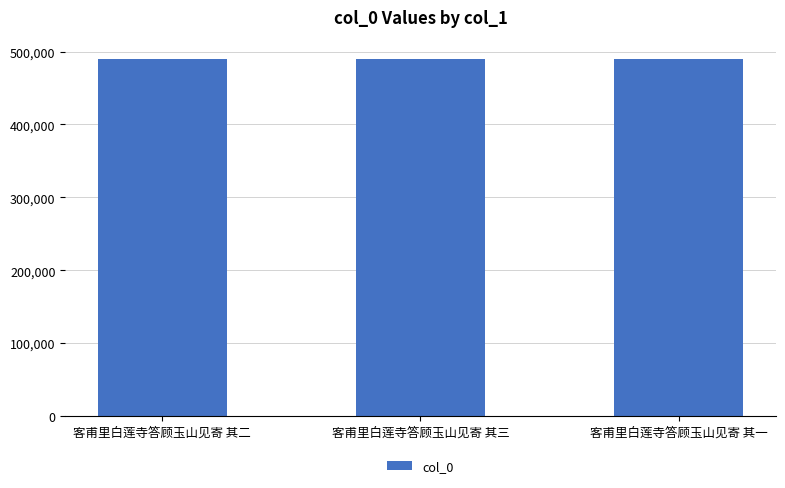

Approximately how many times larger is the value at 客甫里白莲寺答顾玉山见寄 其三 compared to 客甫里白莲寺答顾玉山见寄 其一?

1.0